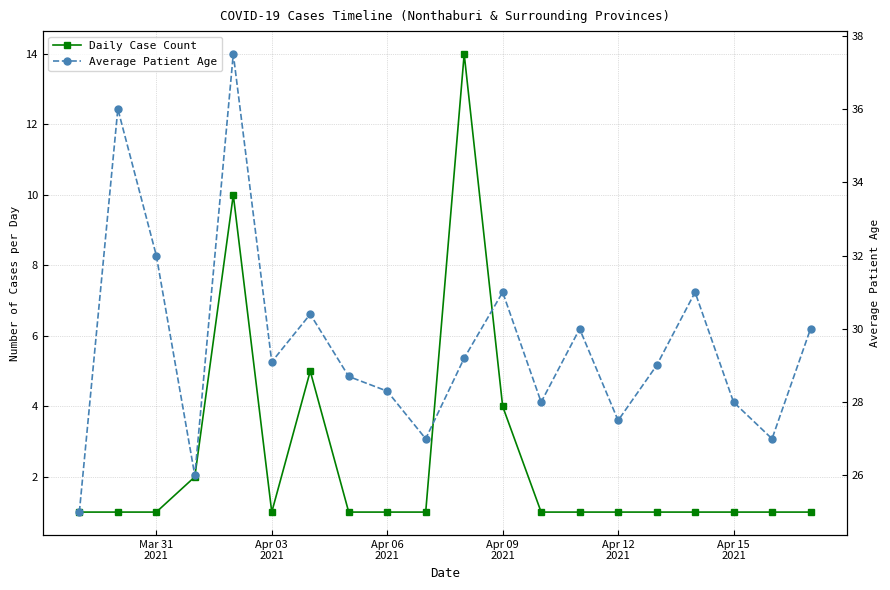

How many values in the Average Patient Age series exceed 29?

10